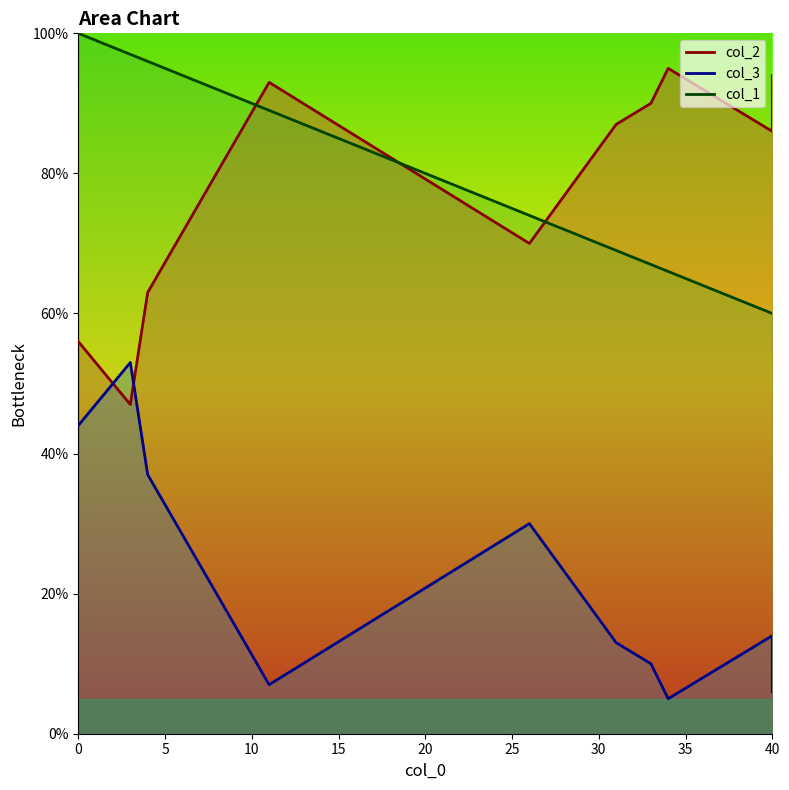

What is the value of the col_3 point at the 5th from the left?

30